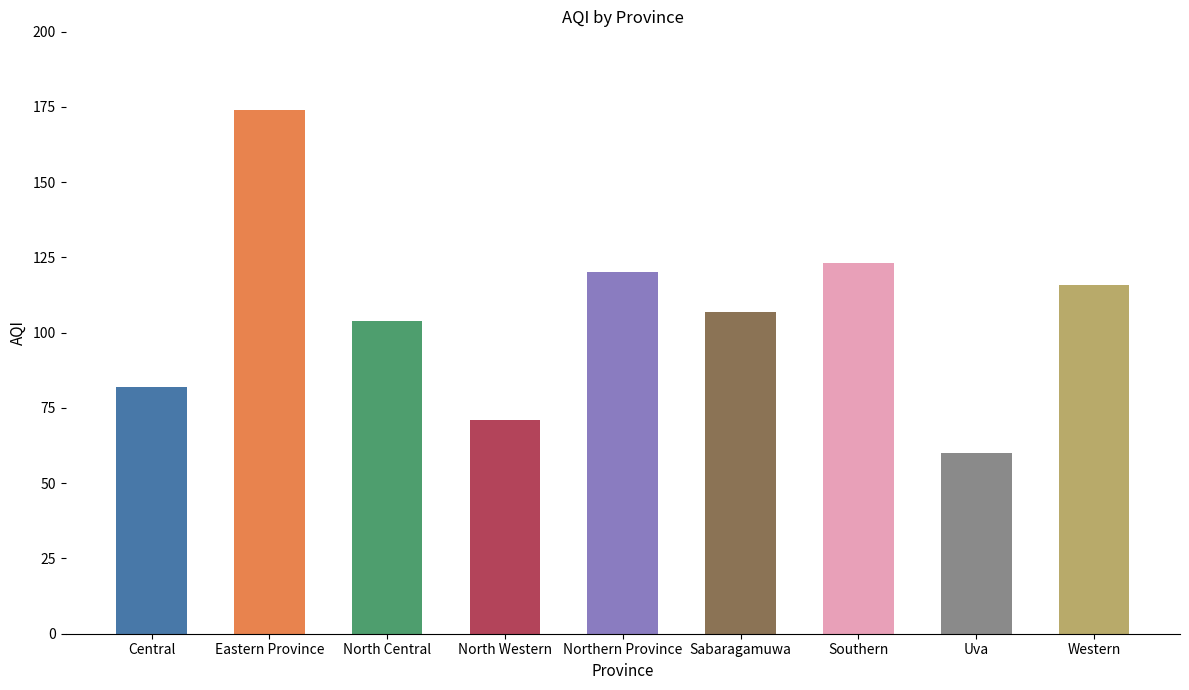

What is the label of the 7th bar from the left?

Southern